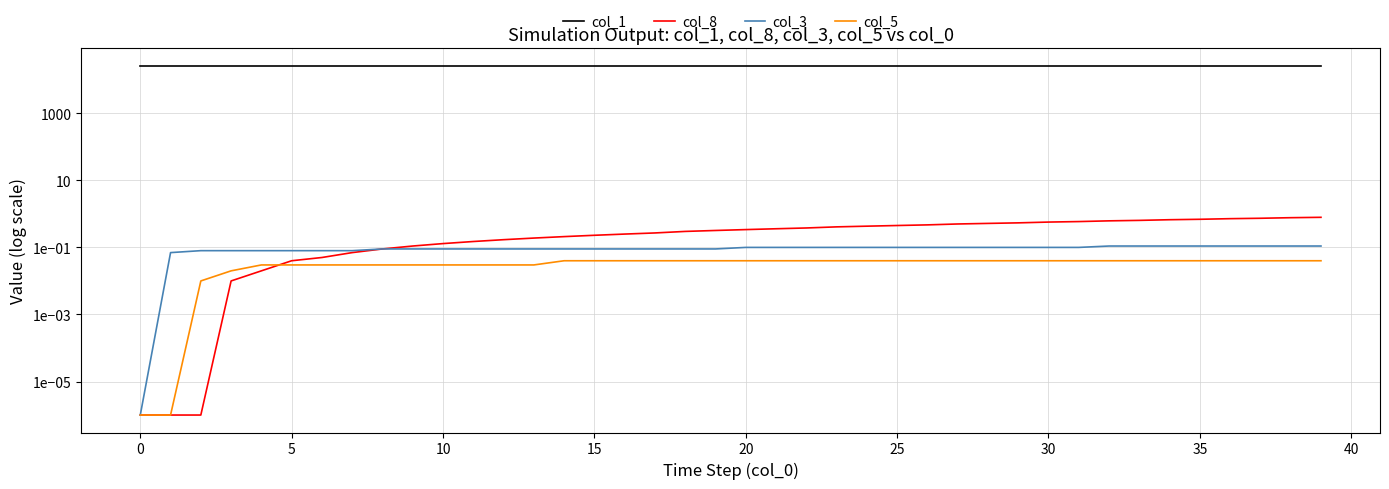

What is the spread (max minus min) of values at 15?

26269.8